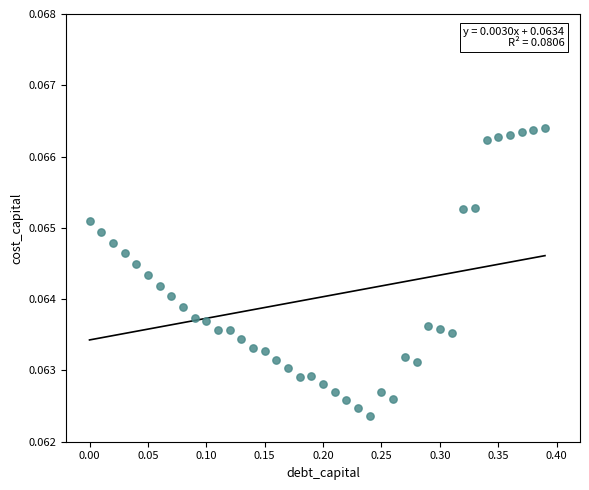

What is the range of X values (max minus min)?

0.4